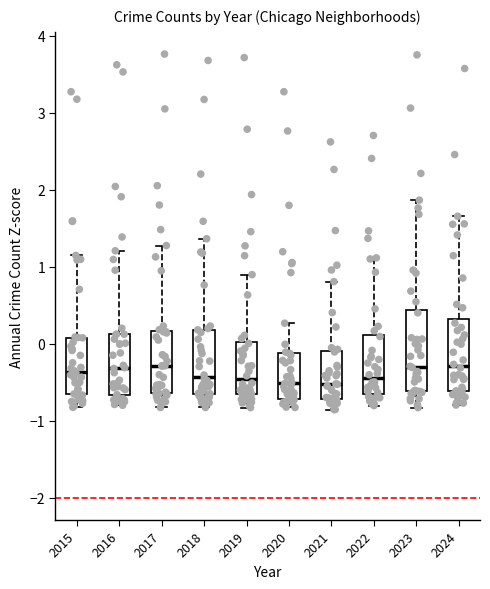

Reading left to right, read every box against the y-axis: the position of its median line, the range the box covers, and the ends of its whiskers. The values are not printed on the chart, so give them approximately, as read against the axis.

2015: median -0.4, box -0.7 to 0.1, whiskers -0.8 to 1.1
2016: median -0.3, box -0.7 to 0.1, whiskers -0.8 to 1.2
2017: median -0.3, box -0.6 to 0.2, whiskers -0.8 to 1.3
2018: median -0.4, box -0.7 to 0.2, whiskers -0.8 to 1.4
2019: median -0.5, box -0.7 to 0.0, whiskers -0.8 to 0.9
2020: median -0.5, box -0.7 to -0.1, whiskers -0.8 to 0.3
2021: median -0.5, box -0.7 to -0.1, whiskers -0.9 to 0.8
2022: median -0.4, box -0.6 to 0.1, whiskers -0.8 to 1.1
2023: median -0.3, box -0.6 to 0.4, whiskers -0.8 to 1.9
2024: median -0.3, box -0.6 to 0.3, whiskers -0.8 to 1.7